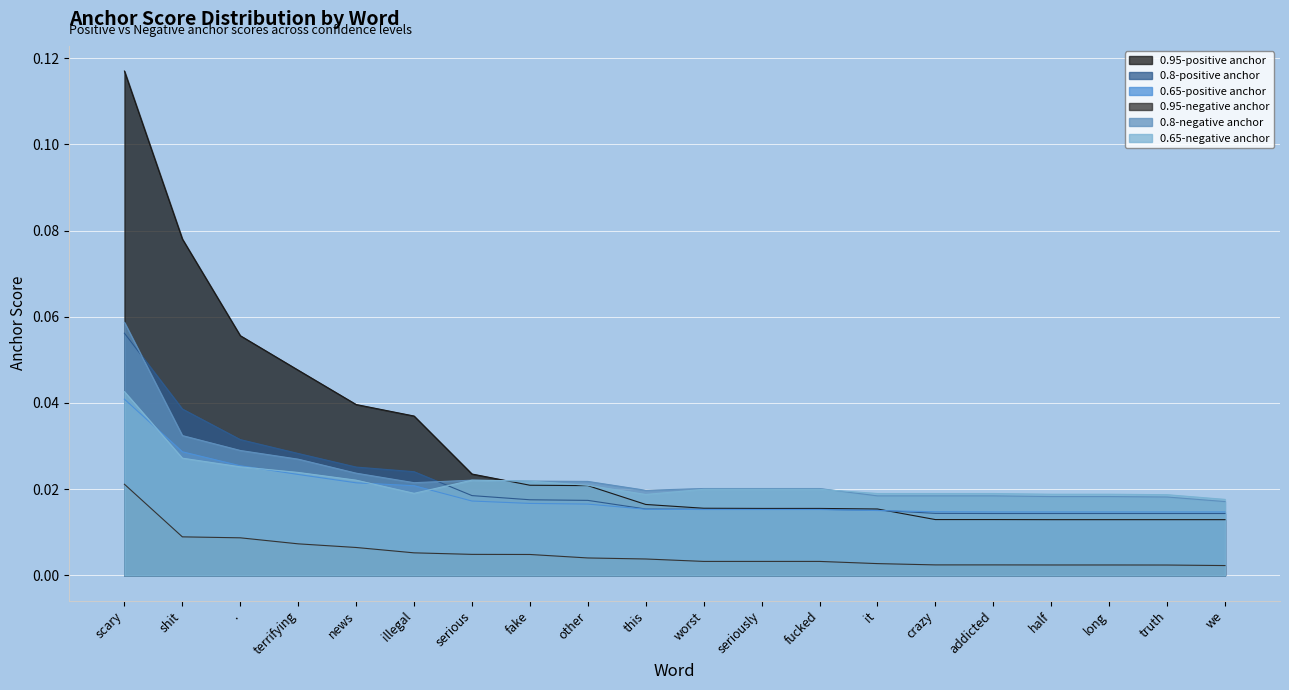

Rank the series at . from highest to lowest value.

0.95-positive anchor, 0.8-positive anchor, 0.8-negative anchor, 0.65-positive anchor, 0.65-negative anchor, 0.95-negative anchor